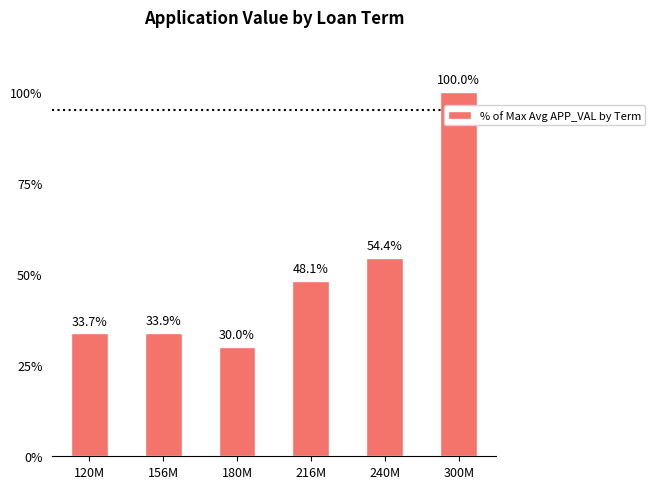

Reading left to right, what are all the values shown in this chart?

33.7	33.9	30.0	48.1	54.4	100.0